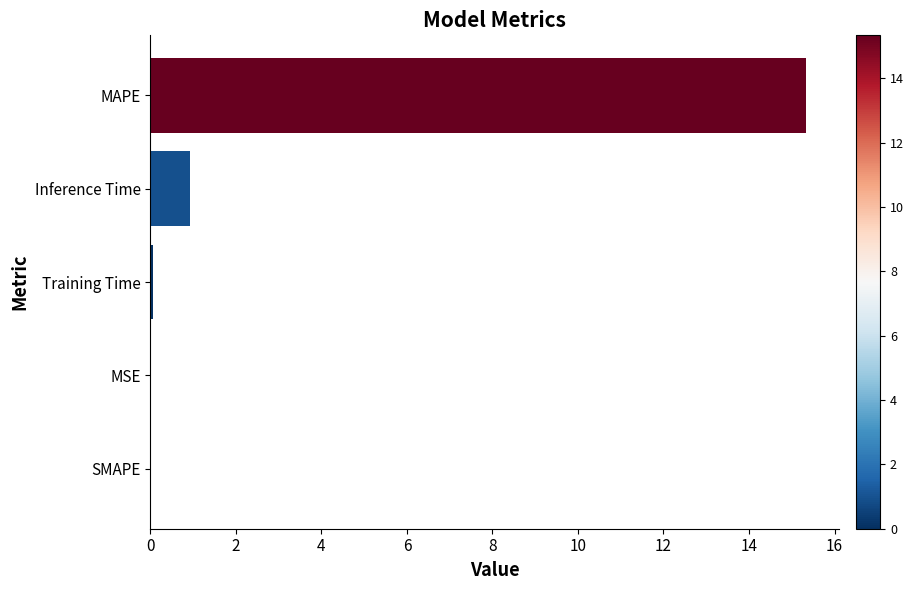

Count the number of categories in the chart.

5